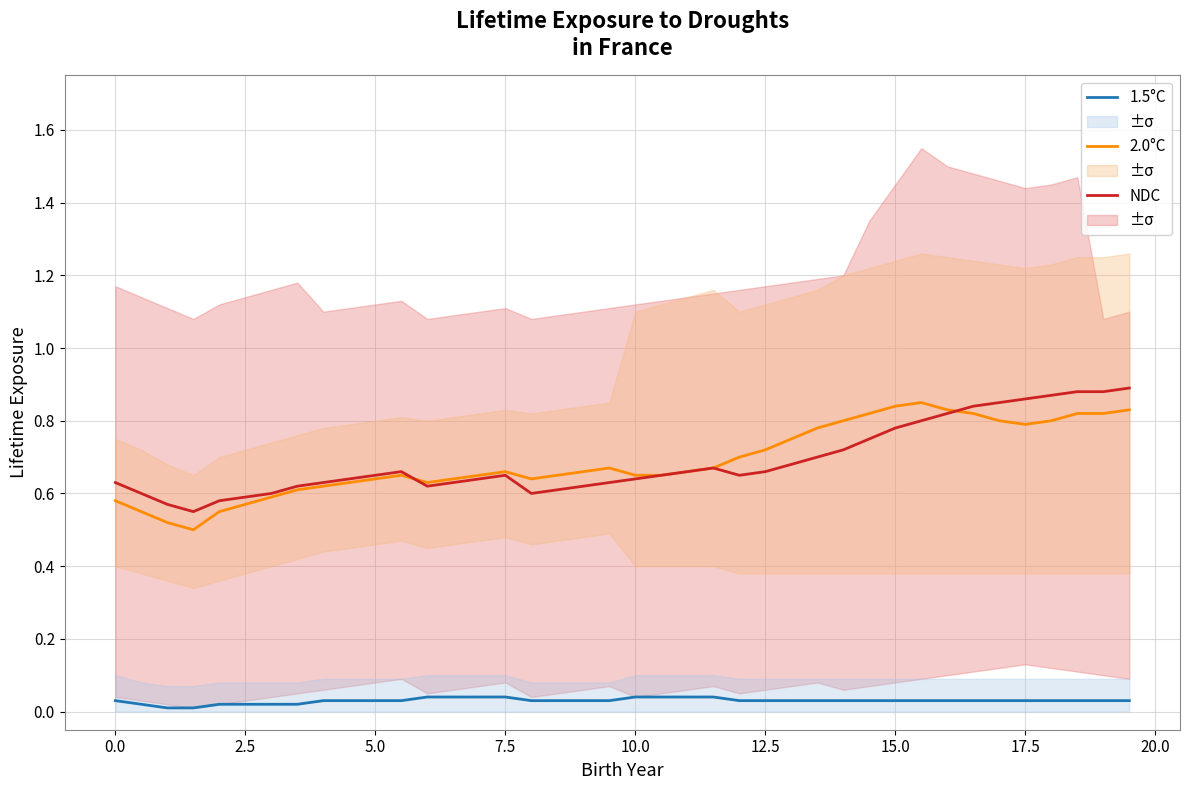

True or false: NDC and 1.5°C cross at least once.

False